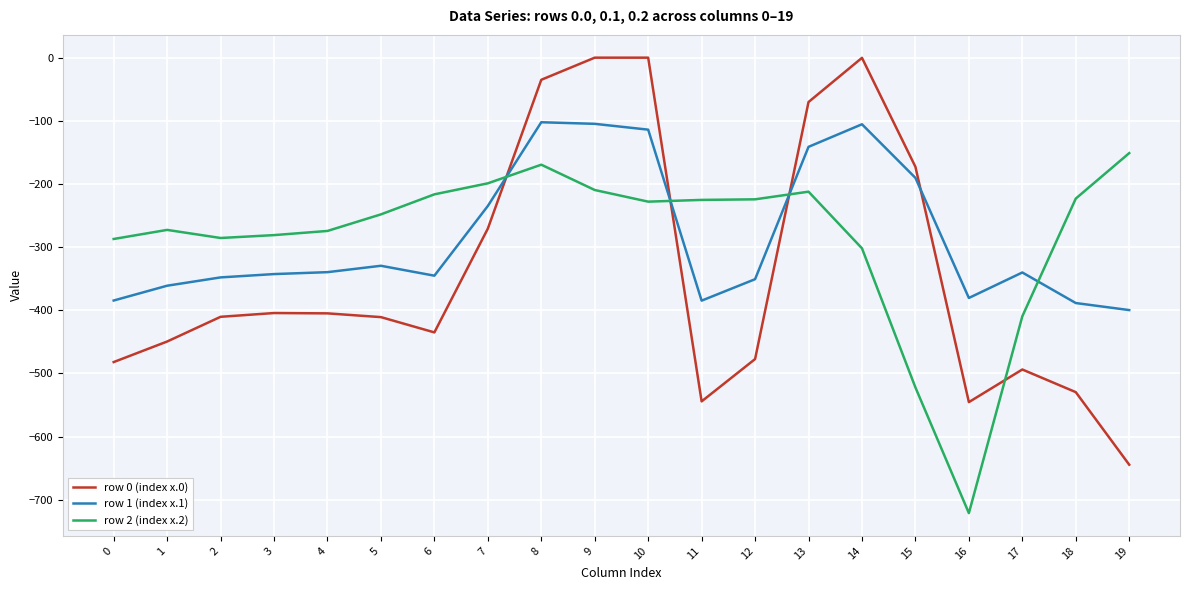

What value does the row 0 (index x.0) series have at 12?

-477.2